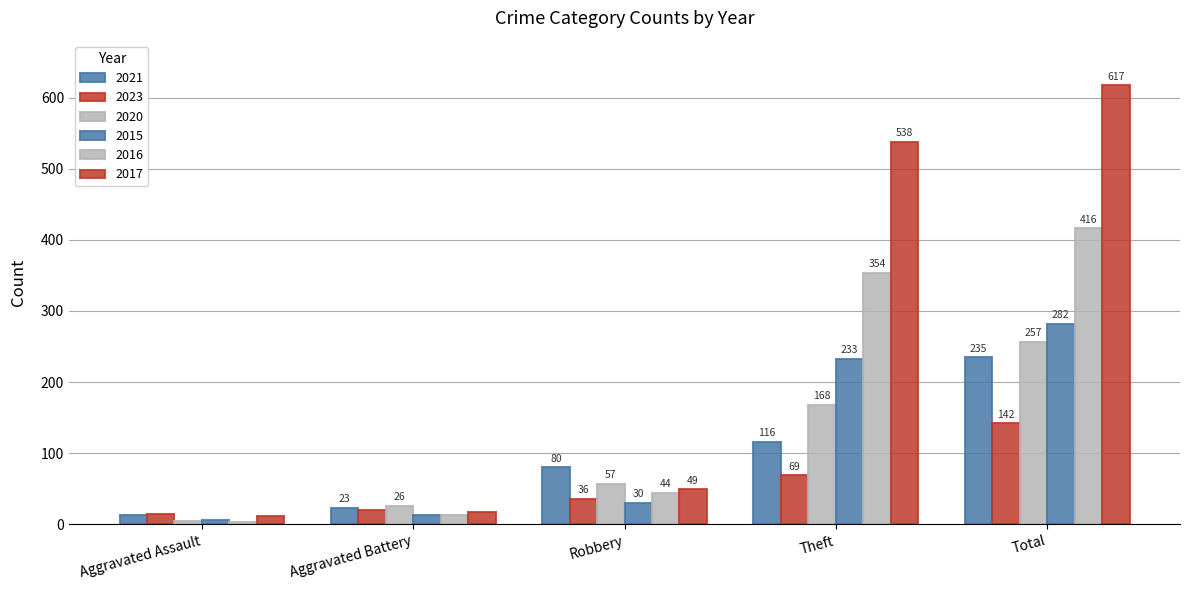

How many data points in 2020 are less than 57?

2